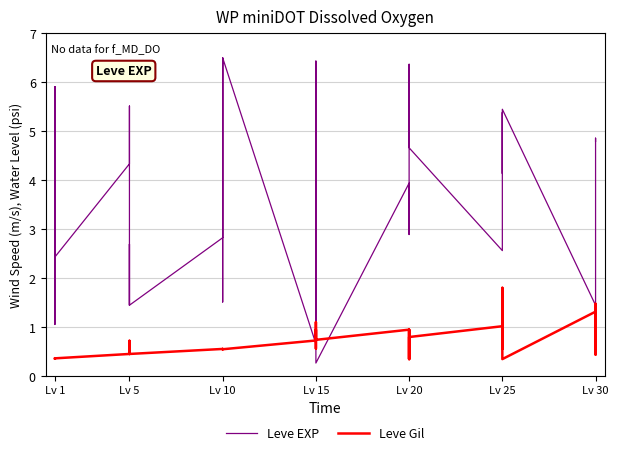

Is this an area chart (filled region under the line)?

No